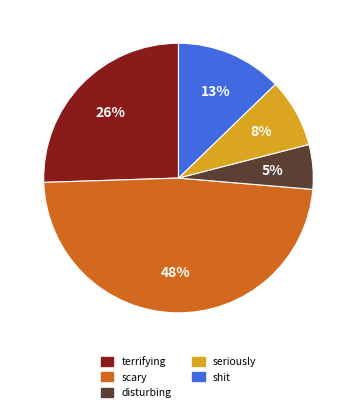

The seriously slice represents 8% of the pie. True or false?

True